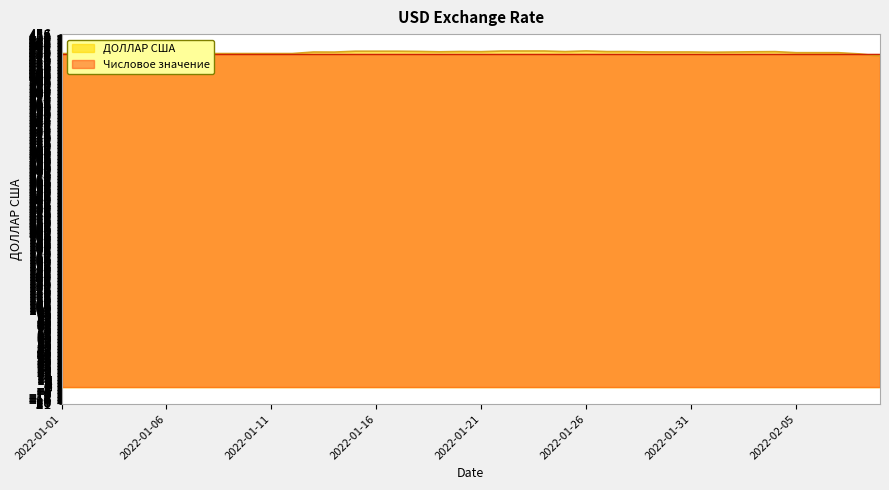

Between 2022-01-25 and 2022-01-08, which is larger?

2022-01-25